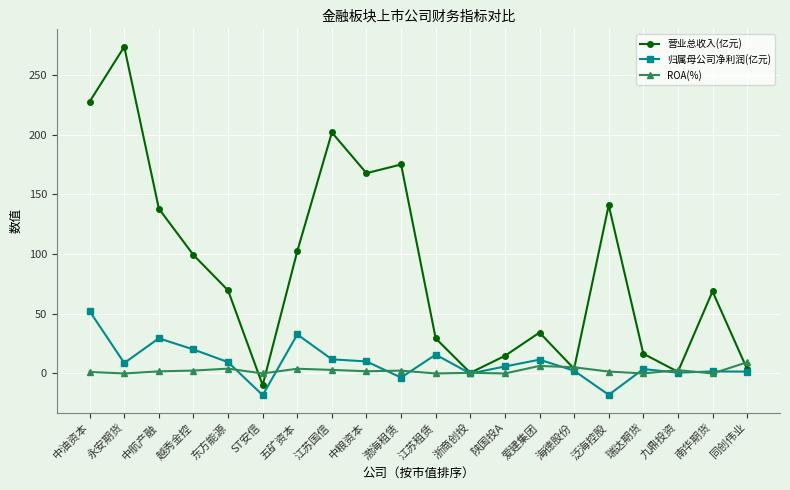

At how many categories does at least one series exceed 96?

9